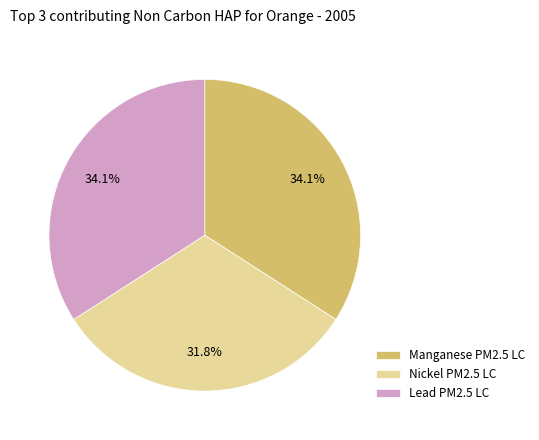

Do Manganese PM2.5 LC and Lead PM2.5 LC together represent more than half of the pie?

Yes